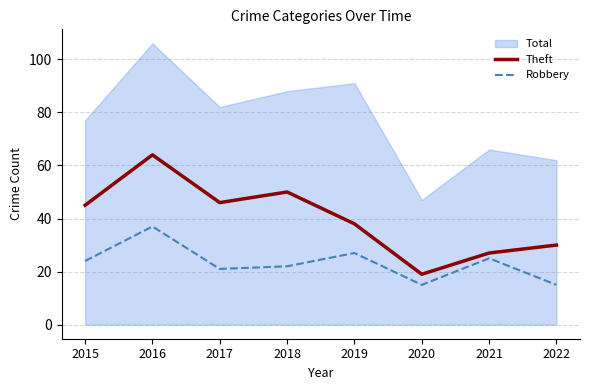

True or false: Robbery and Theft cross at least once.

False